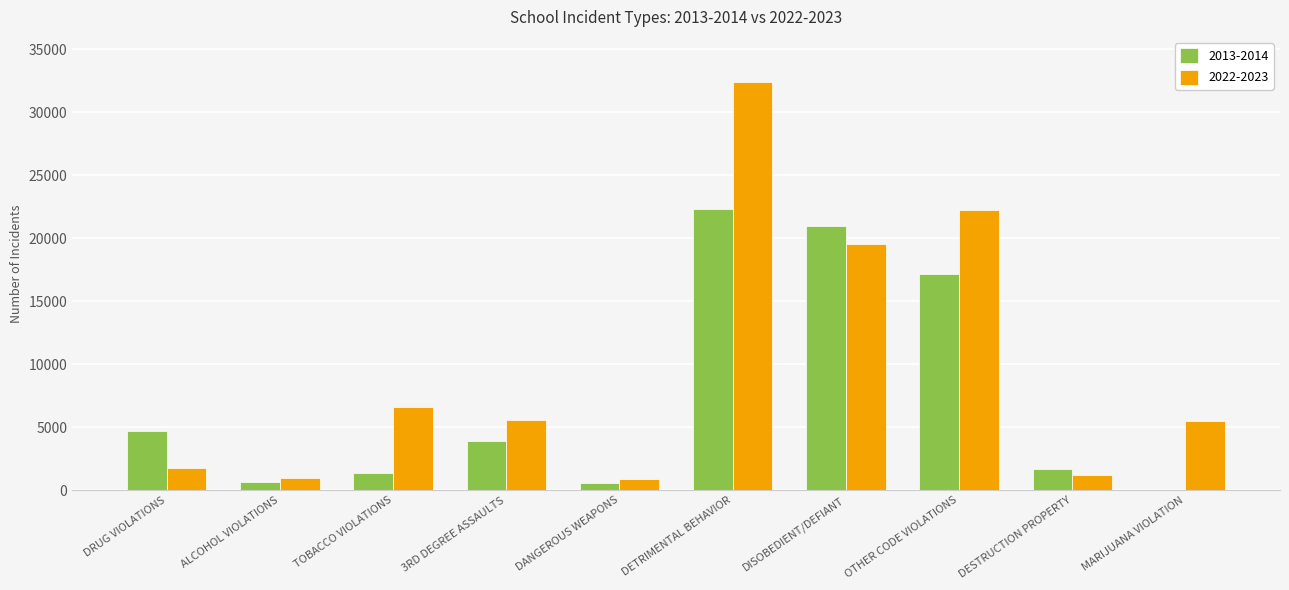

Is the value of 2022-2023 at DRUG VIOLATIONS greater than the value of 2013-2014 at ALCOHOL VIOLATIONS?

Yes